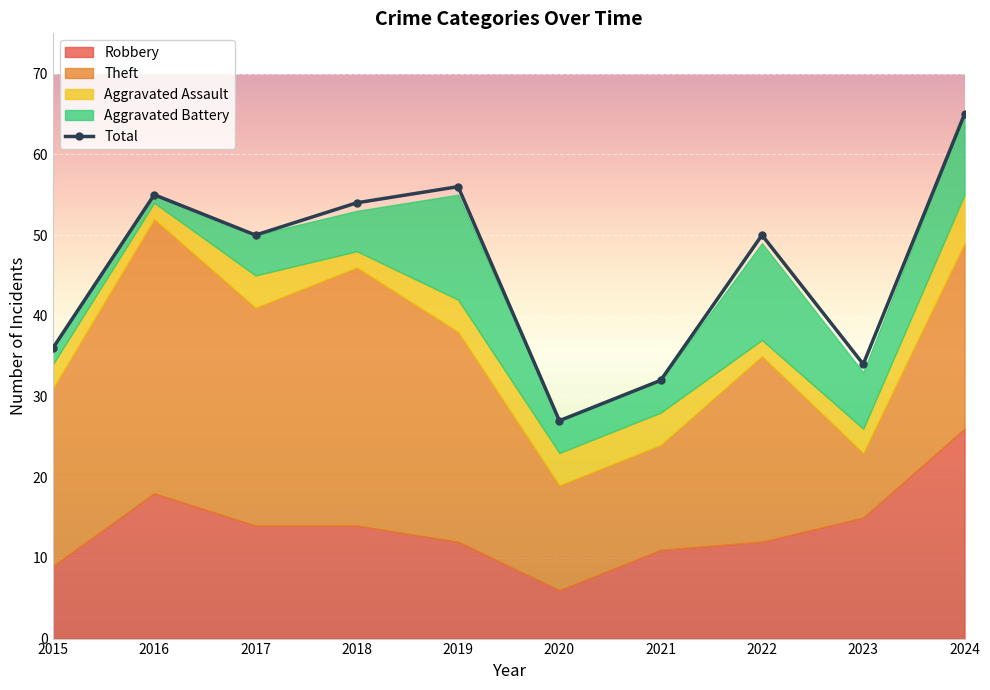

True or false: Theft and Aggravated Battery cross at least once.

False